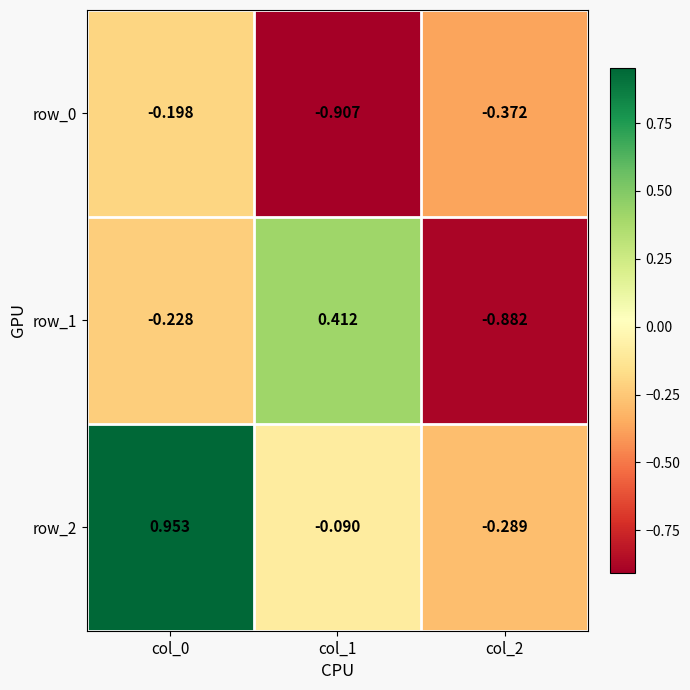

The row_2 series shows 1.3 at col_0. True or false?

False